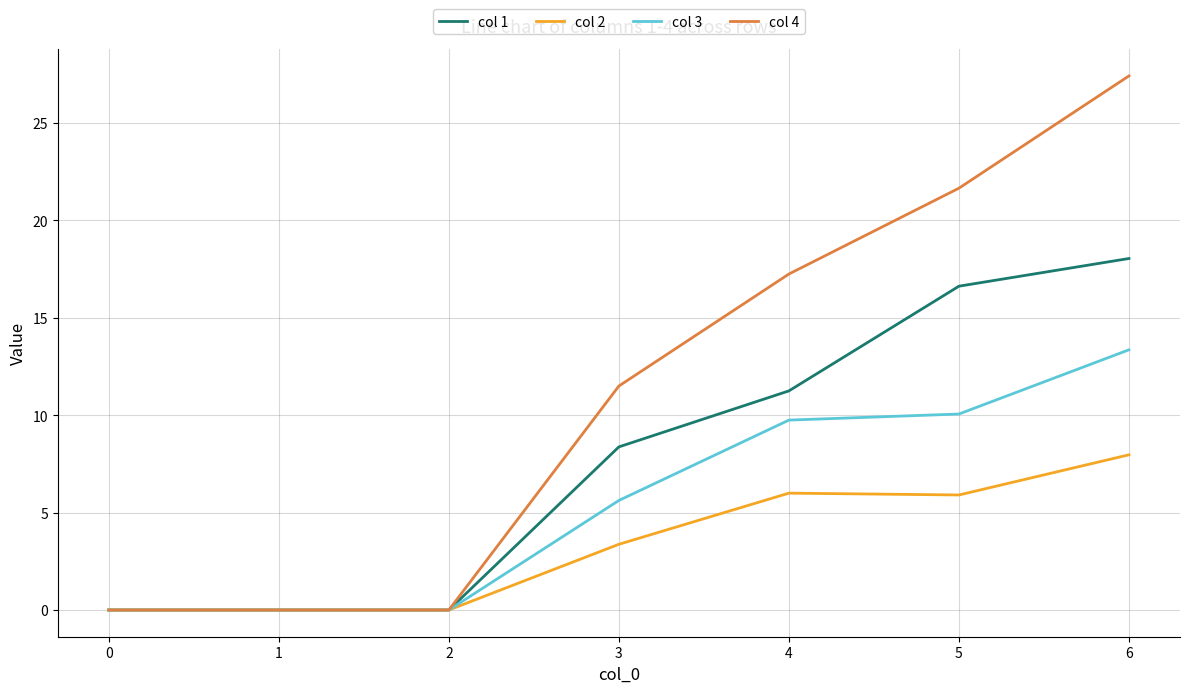

Which category has the highest value in the col 3 series?

6